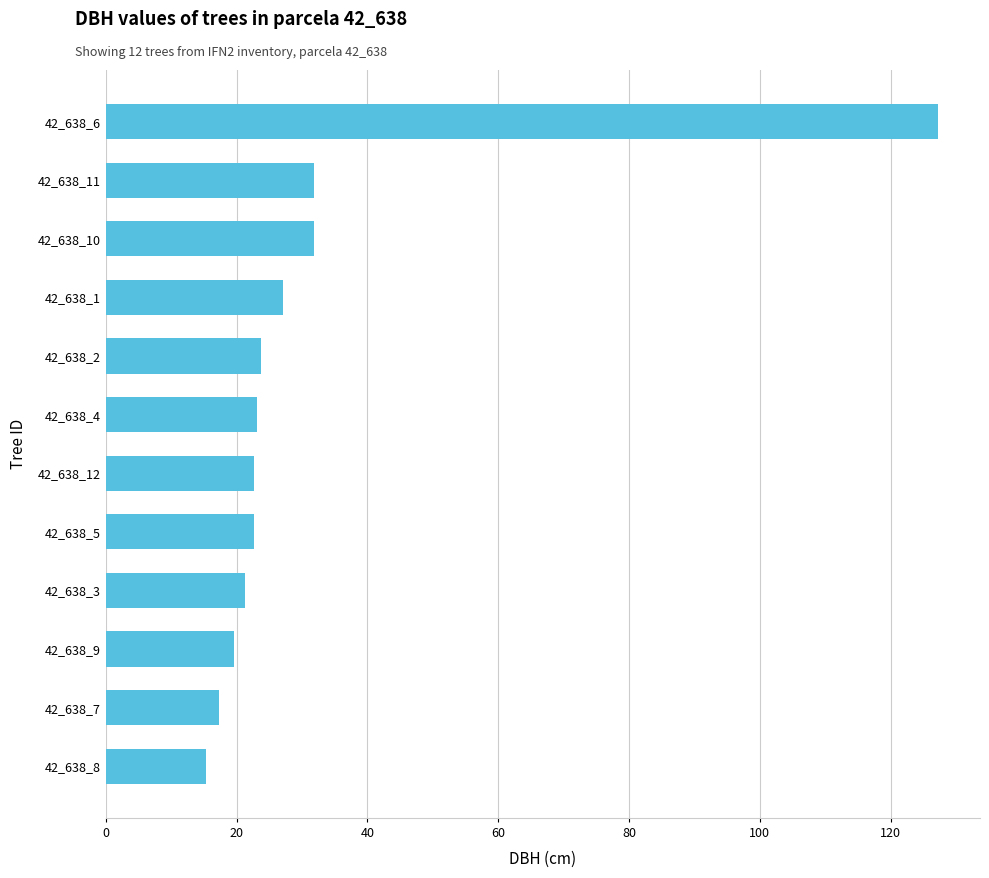

Is it true that the value at 42_638_9 is 19.6?

True